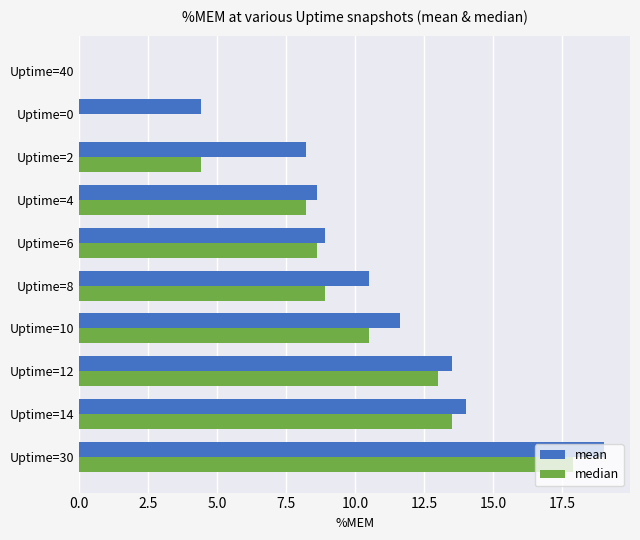

Which series has the largest total across all categories?

mean